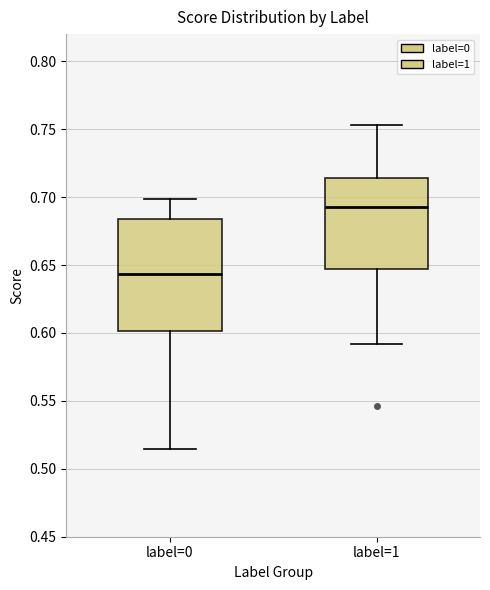

Which box is the tallest, from its lower edge to its upper edge?

label=0